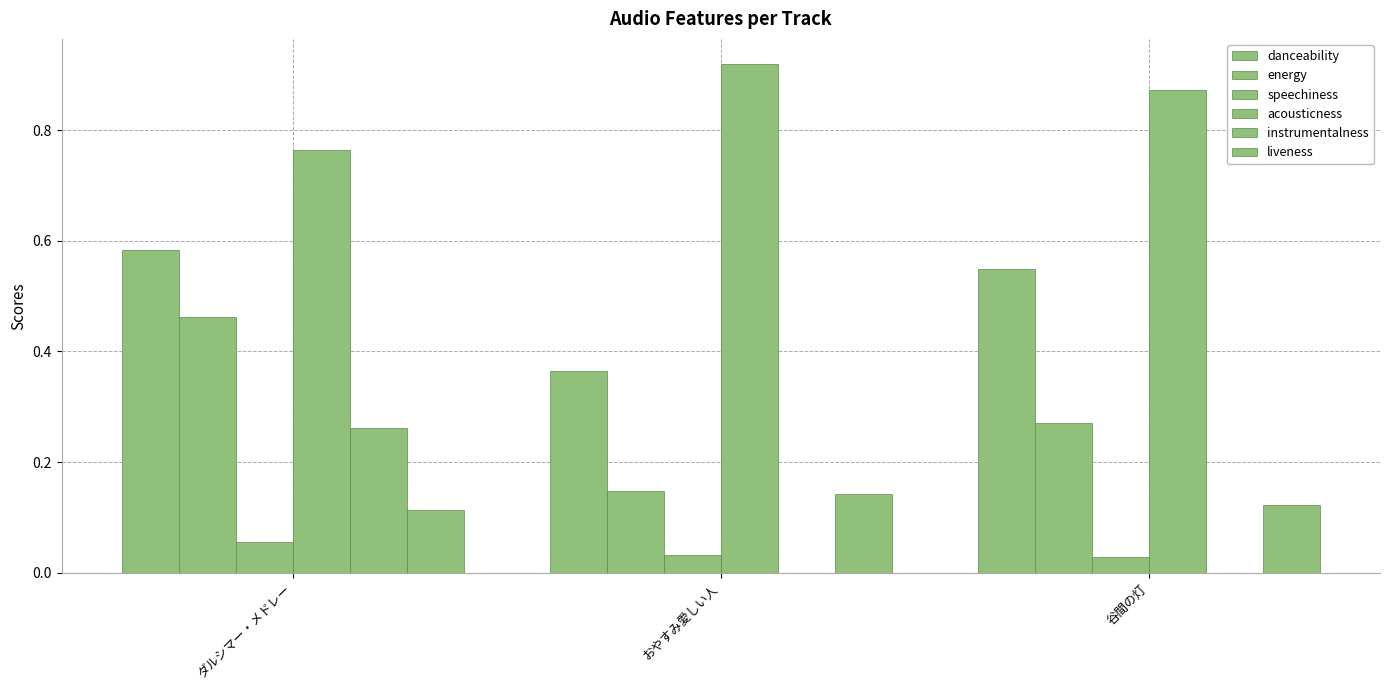

How many groups of bars are there?

3